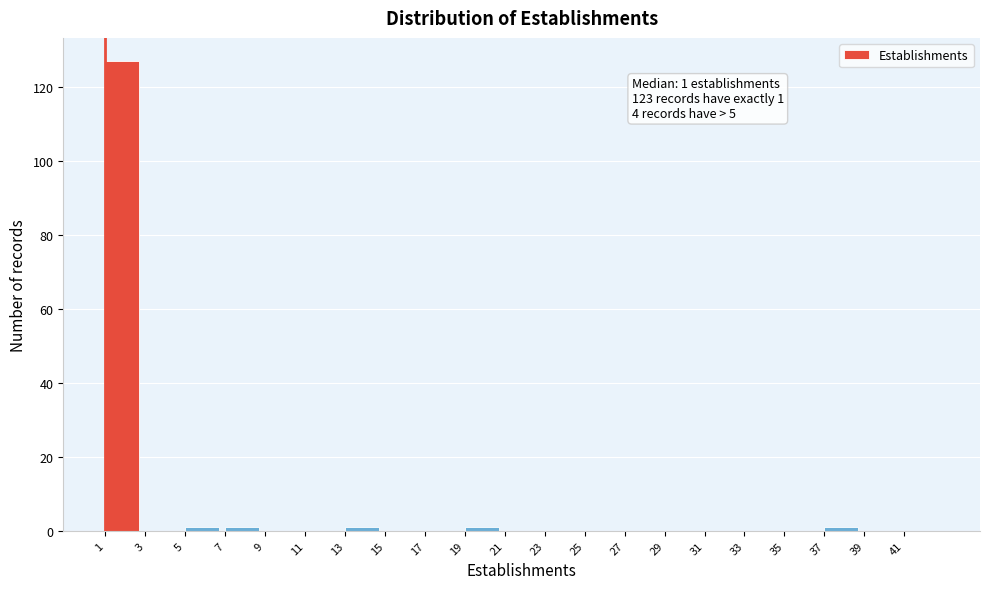

Over which range of the x-axis is the bar tallest?

1 to 3